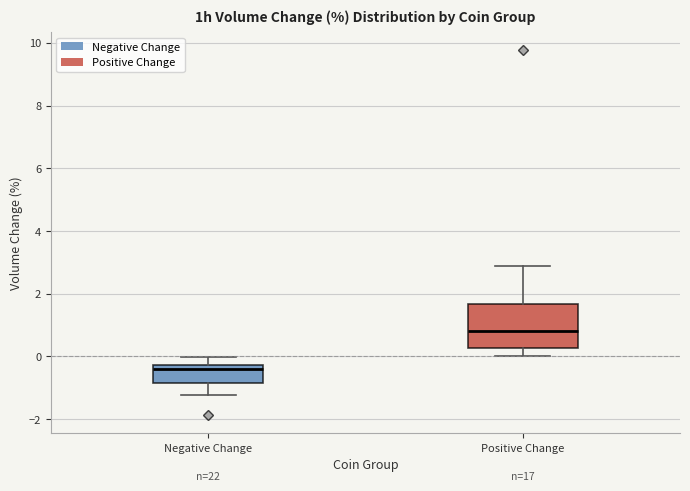

Reading left to right, read every box against the y-axis: the position of its median line, the range the box covers, and the ends of its whiskers. The values are not printed on the chart, so give them approximately, as read against the axis.

Negative Change: median -0.4, box -0.8 to -0.2, whiskers -1.2 to 0.0
Positive Change: median 0.8, box 0.2 to 1.6, whiskers 0.0 to 2.8